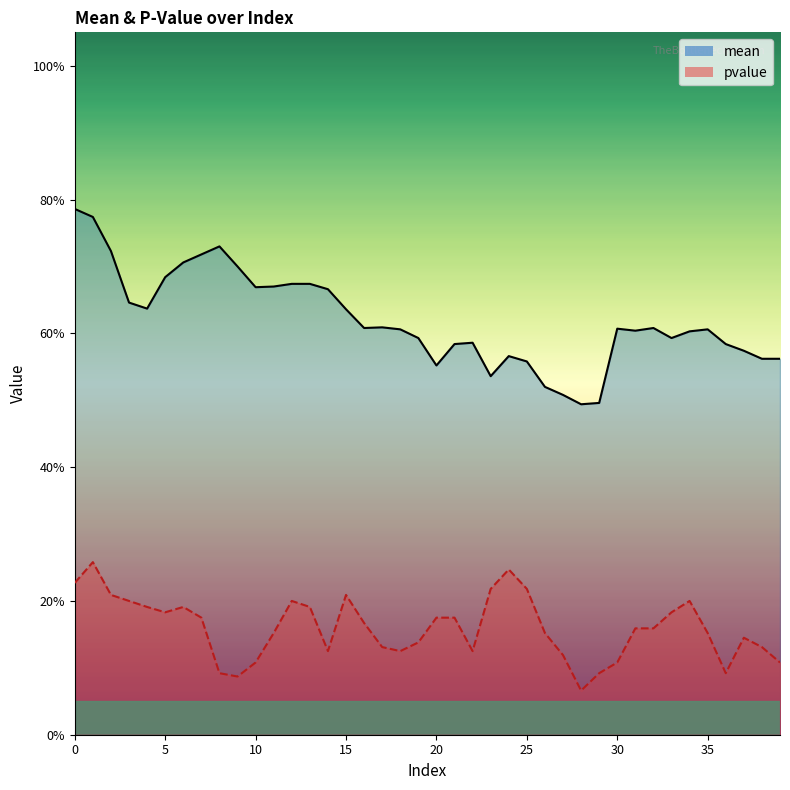

What is the sum of all mean values?

24.8